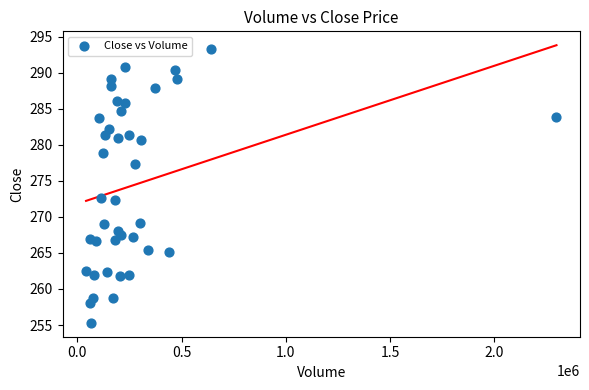

What is the range of Y values (max minus min)?

38.0